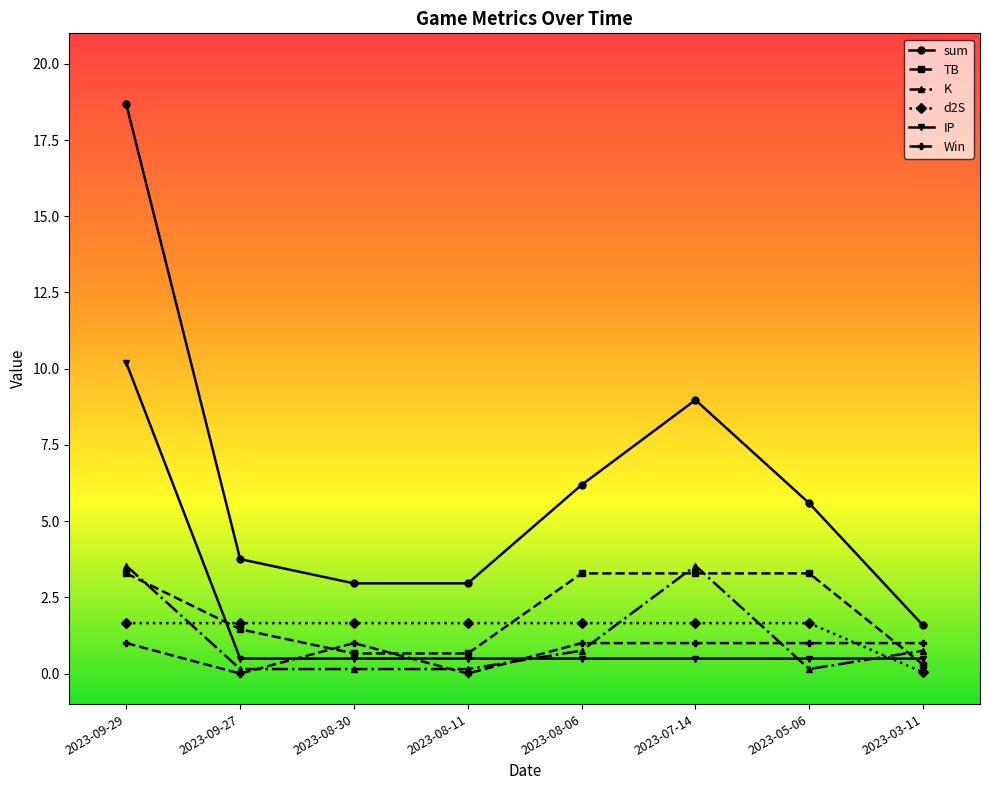

What is the difference between the second highest and second lowest values in the TB series?

2.6